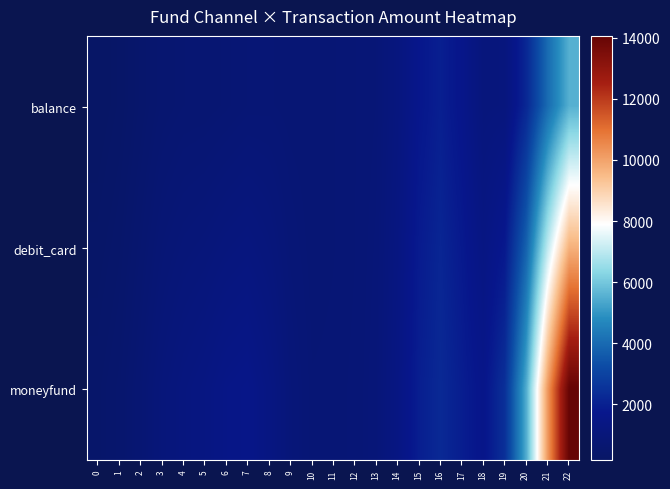

Between 3 and 6, which is larger?

6